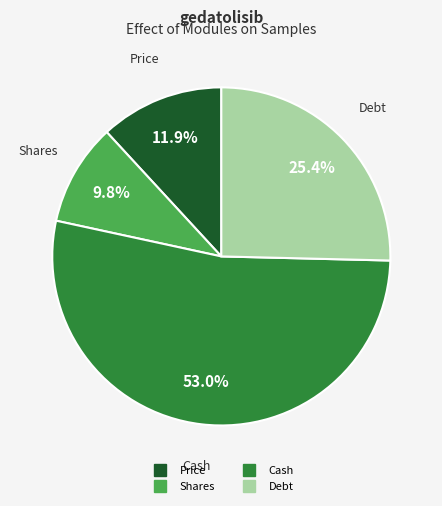

How many slices are in this pie chart?

4